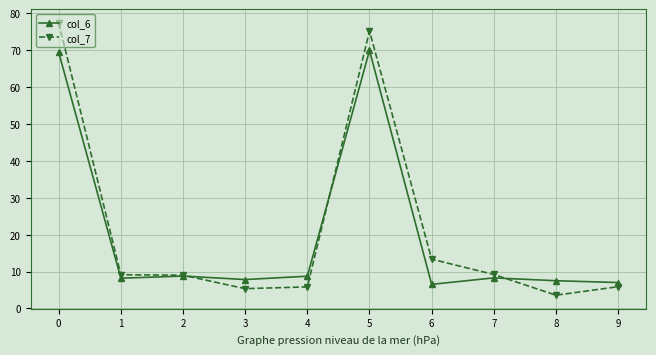

Does the chart have visible grid lines?

Yes